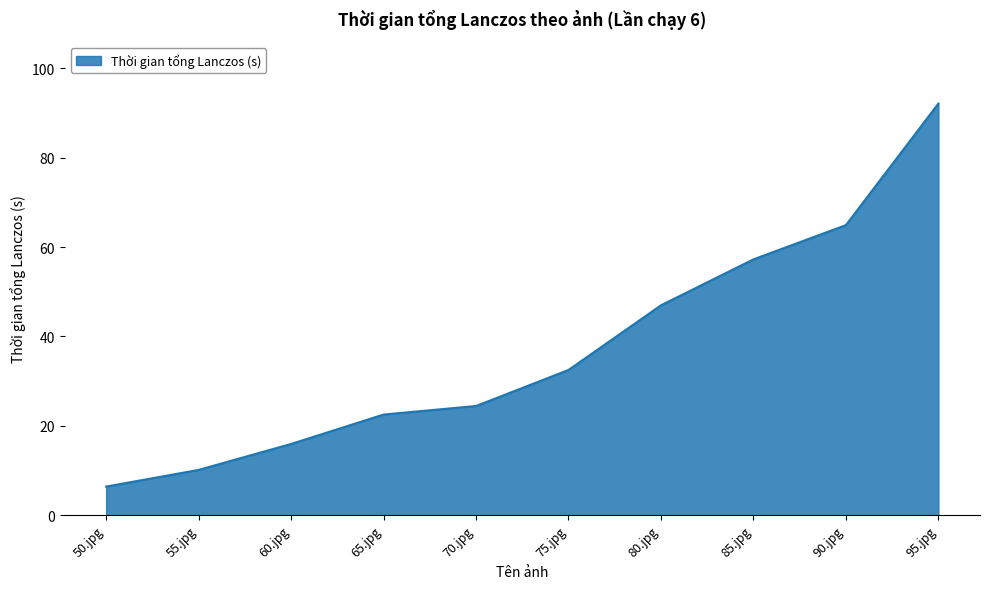

What position from the right is 70.jpg?

6